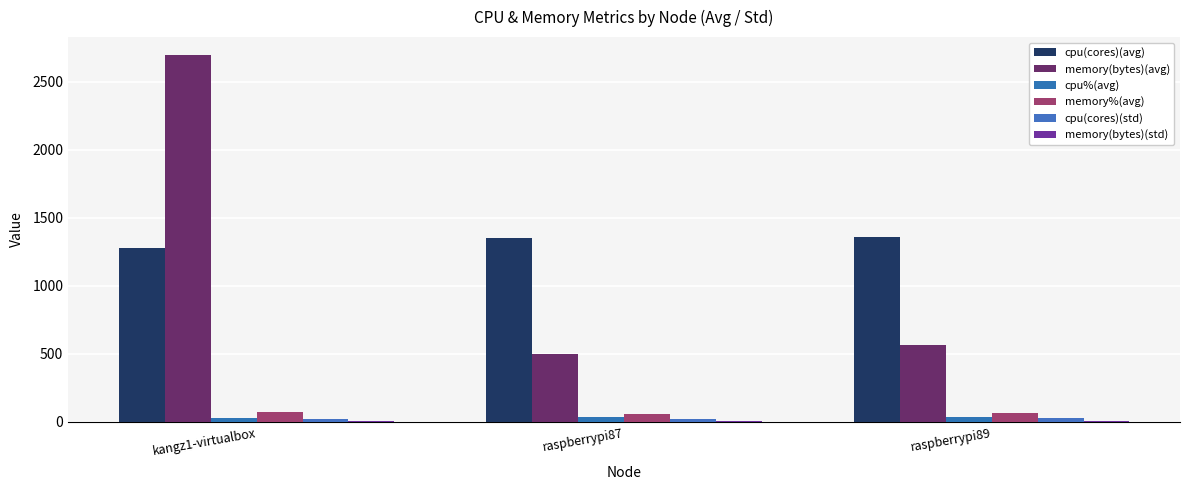

Which series has the largest total across all categories?

cpu(cores)(avg)